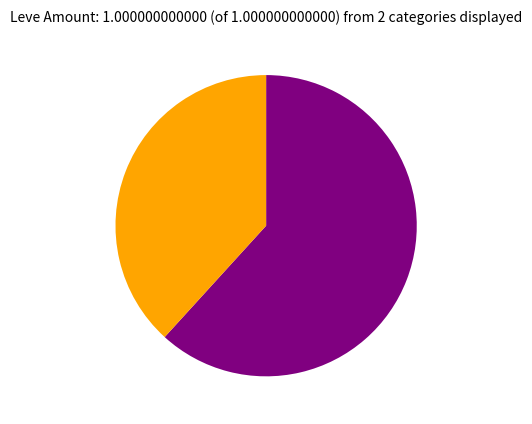

Is there any slice that represents more than half of the pie?

Yes